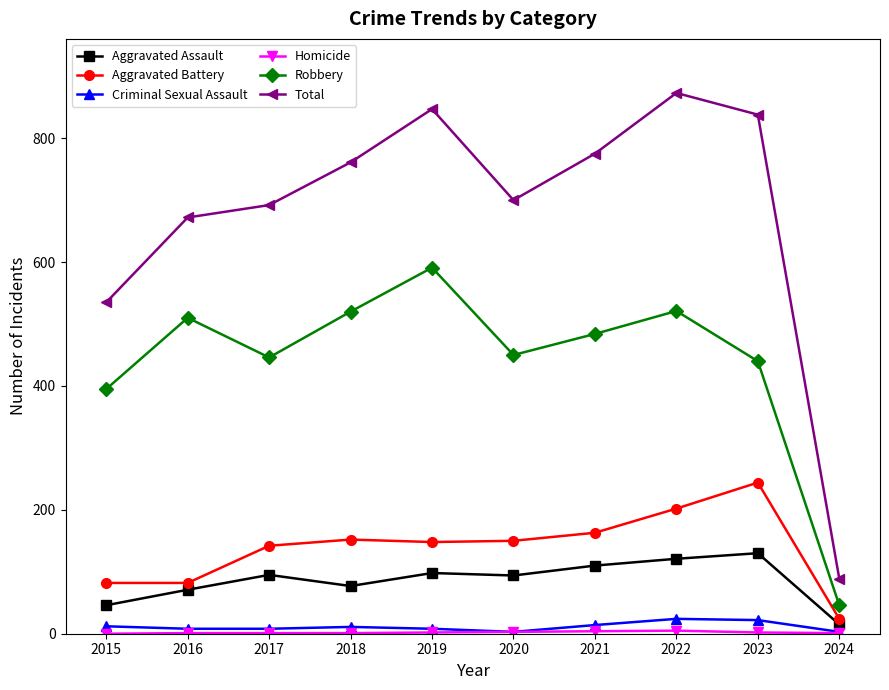

Between 2017 and 2021, which series saw the biggest shift?

Total